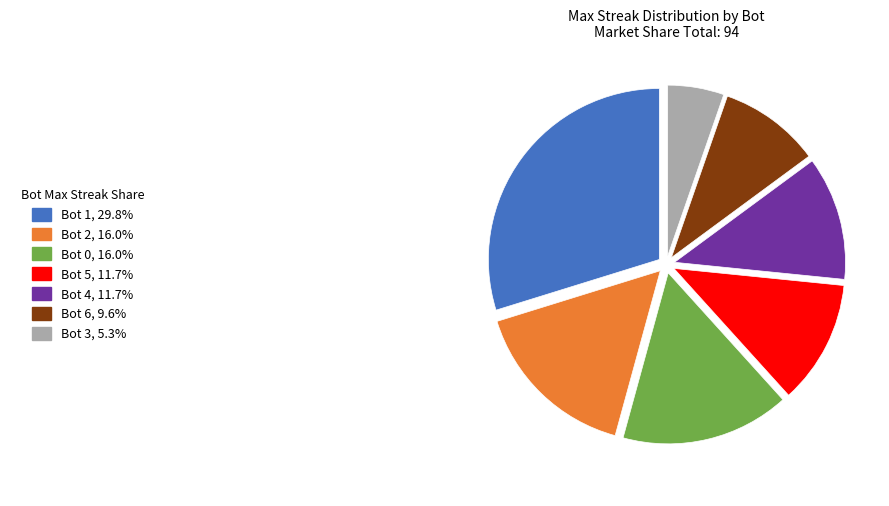

Does any single category account for the majority?

No